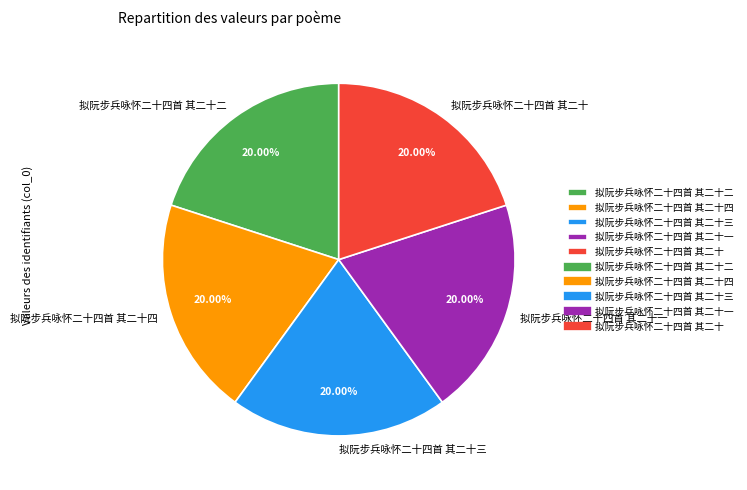

Approximately how many times larger is the value at 拟阮步兵咏怀二十四首 其二十 compared to 拟阮步兵咏怀二十四首 其二十四?

1.0